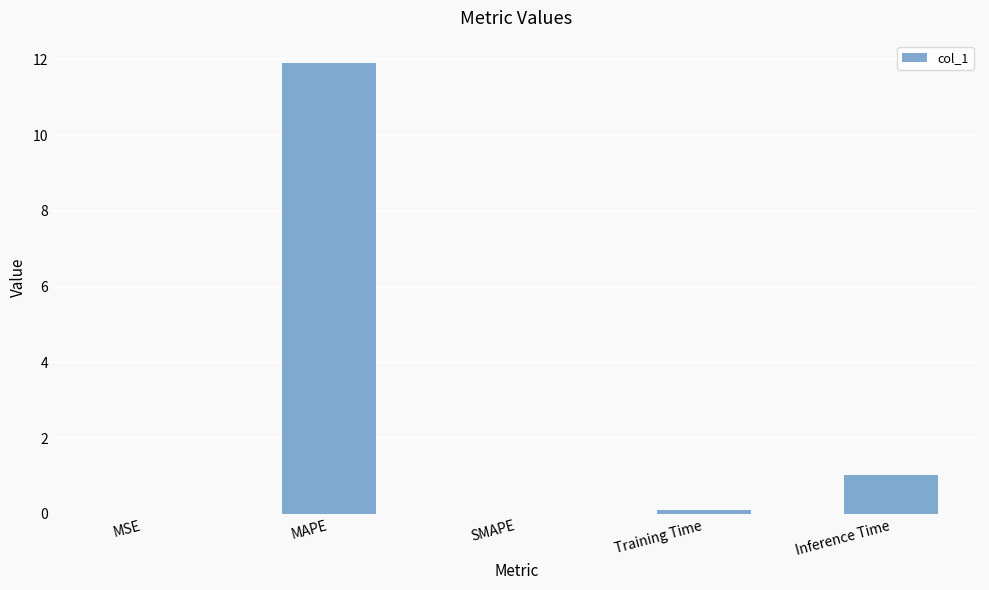

What is the sum of all values?

13.0